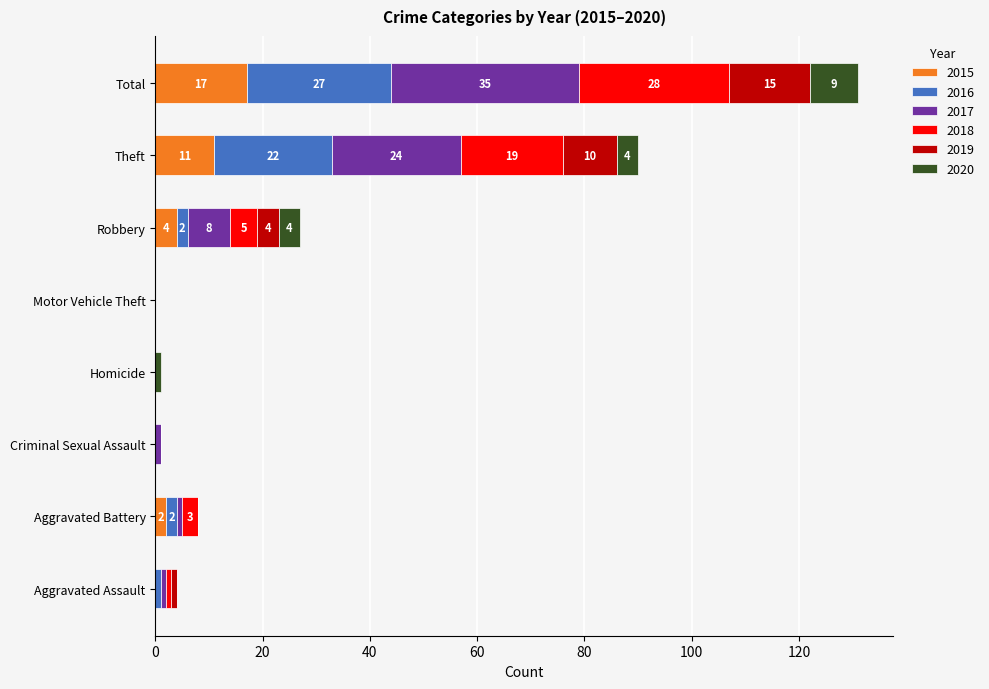

At which label does 2015 reach its peak?

Total